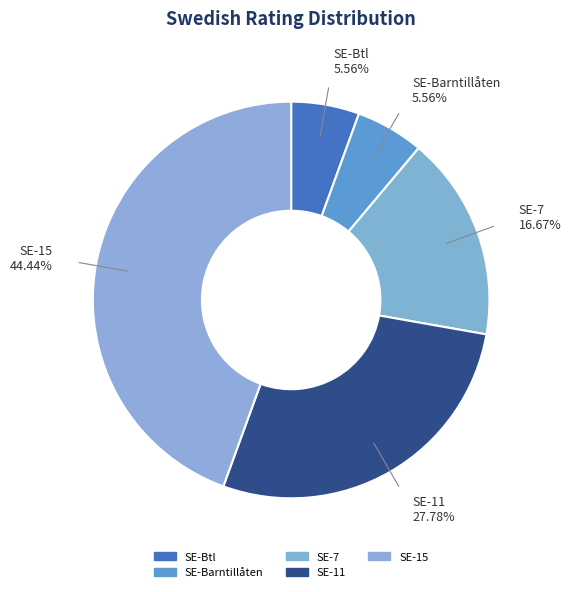

How many segments does this pie chart have?

5